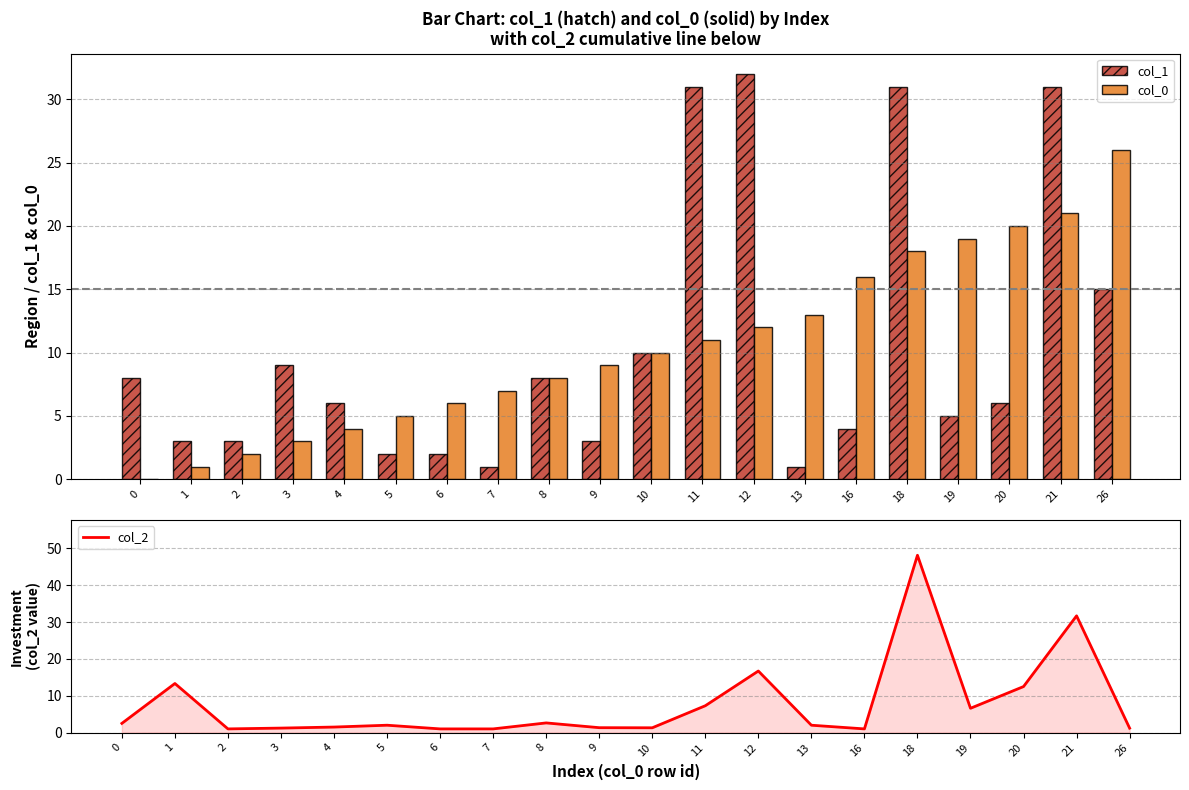

What is the value of the col_1 bar at the 6th from the left?

2.0